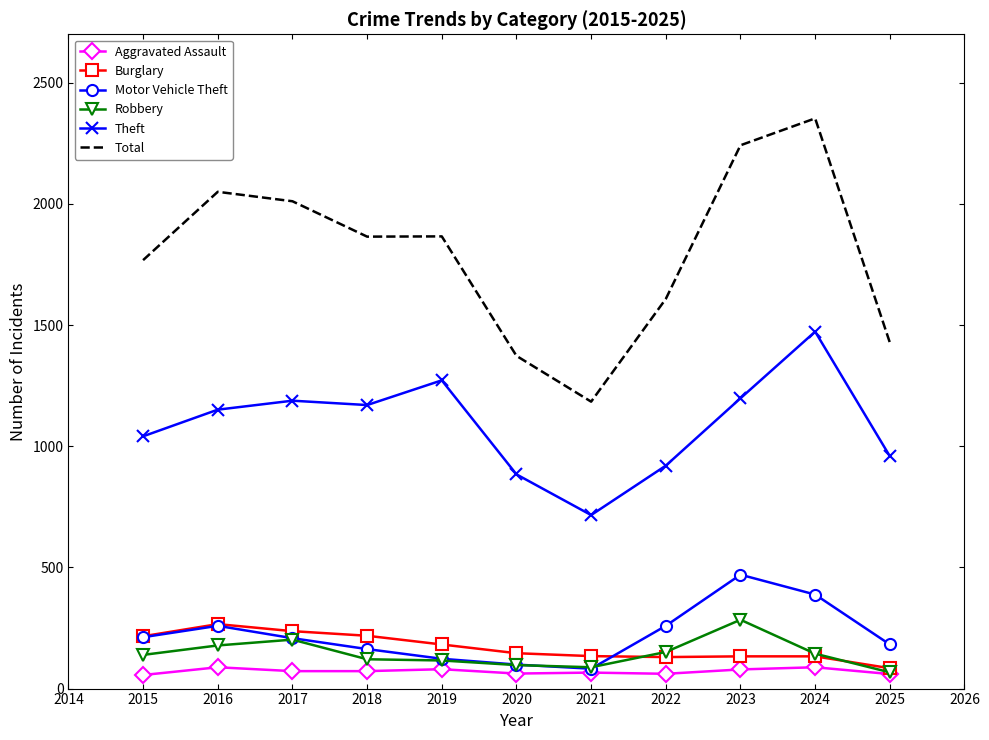

How many series are shown in this chart?

6